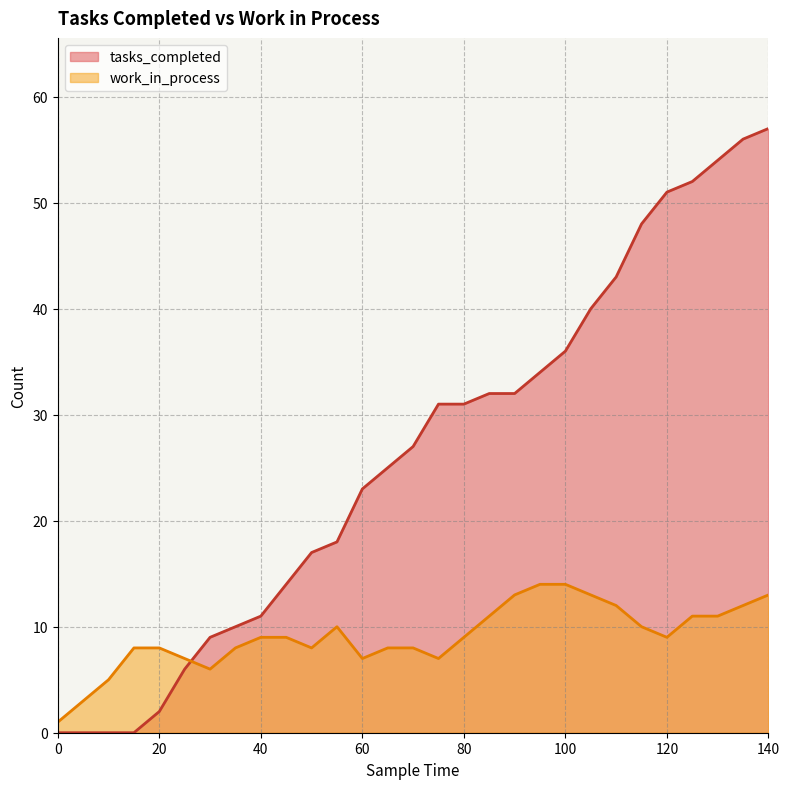

True or false: tasks_completed has more than 0 points higher than both neighbors.

False